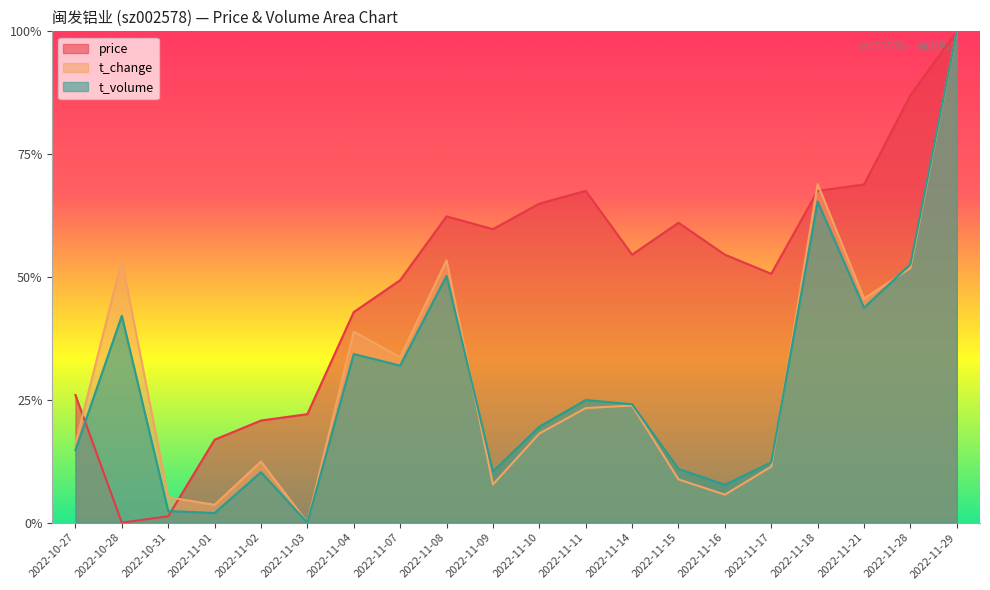

How many times do t_volume and price cross each other?

3